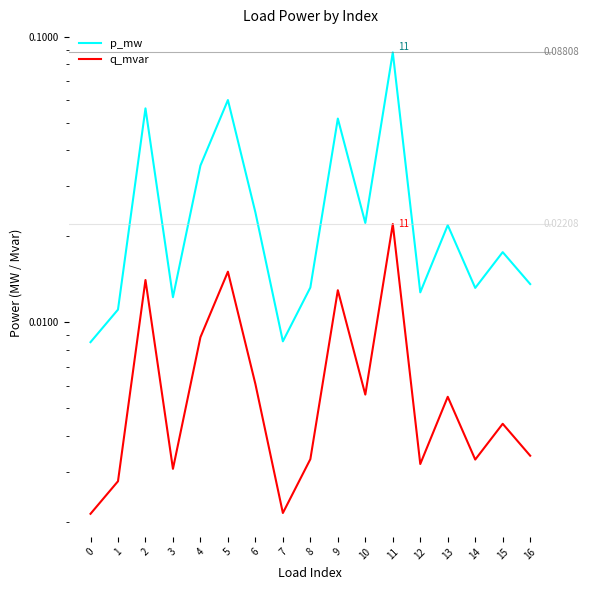

Between 4 and 13, which series saw the biggest shift?

p_mw